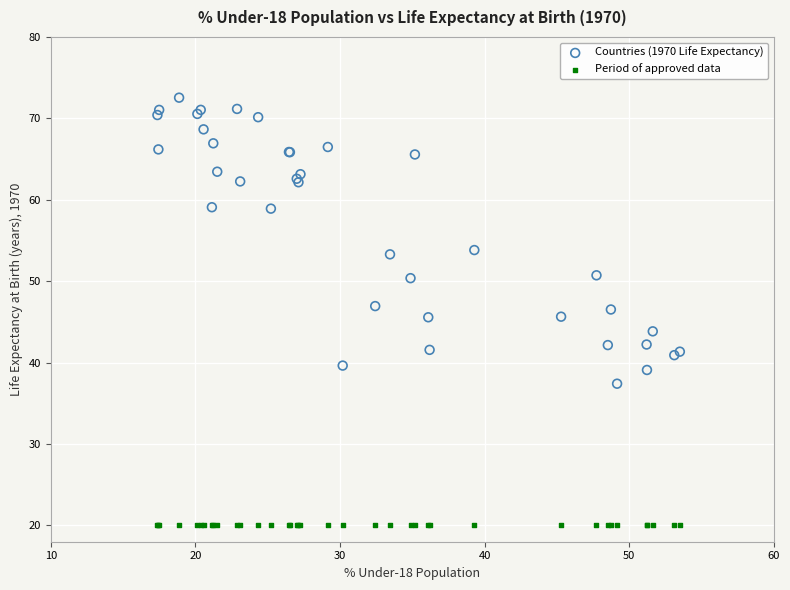

Which series reaches the maximum Y coordinate?

Countries (1970 Life Expectancy)